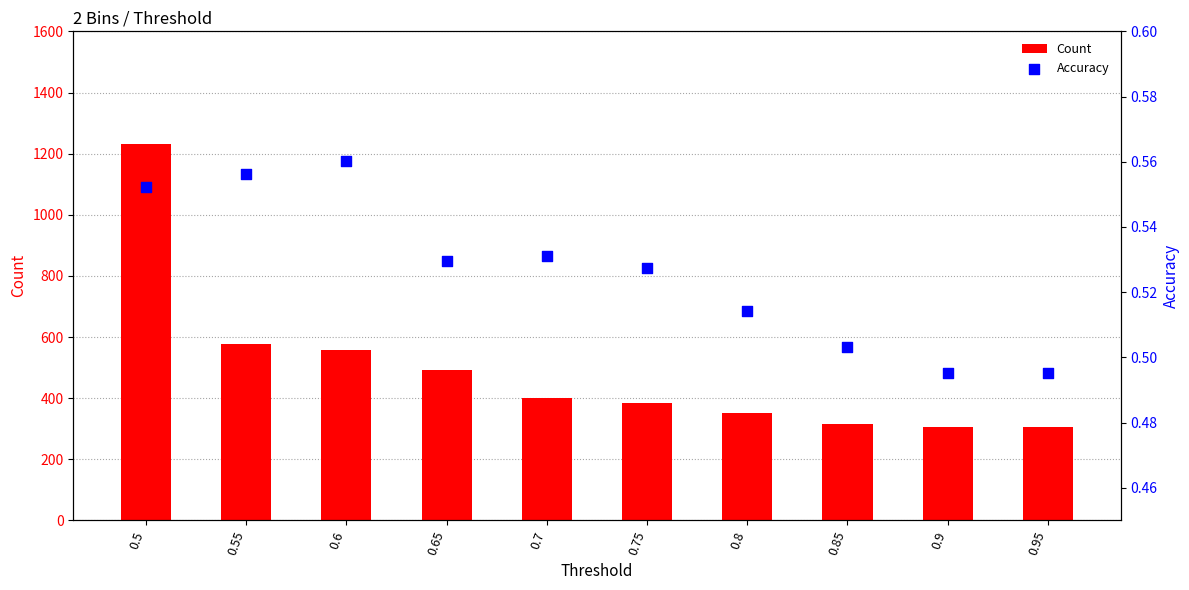

Is the value of Count at 0.75 greater than the value of Accuracy at 0.5?

Yes